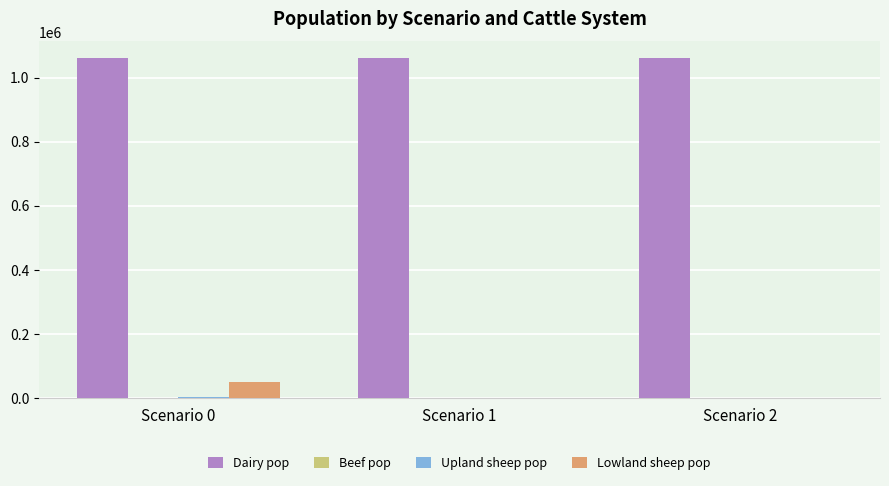

Which series has the largest total across all categories?

Dairy pop